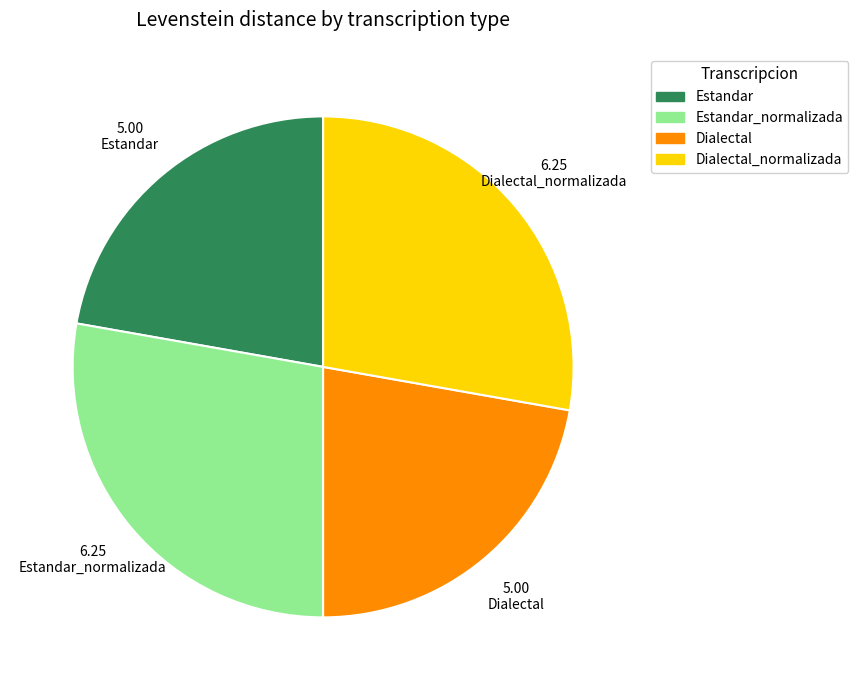

Is there a majority slice in this chart?

No